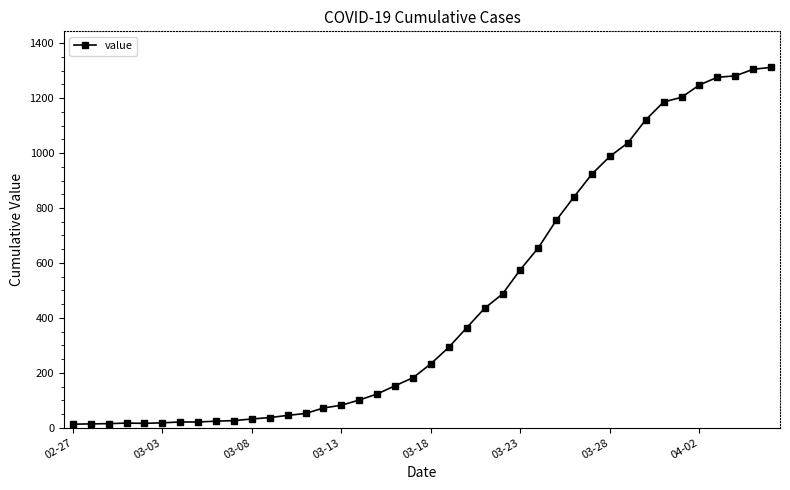

What is the average value?

465